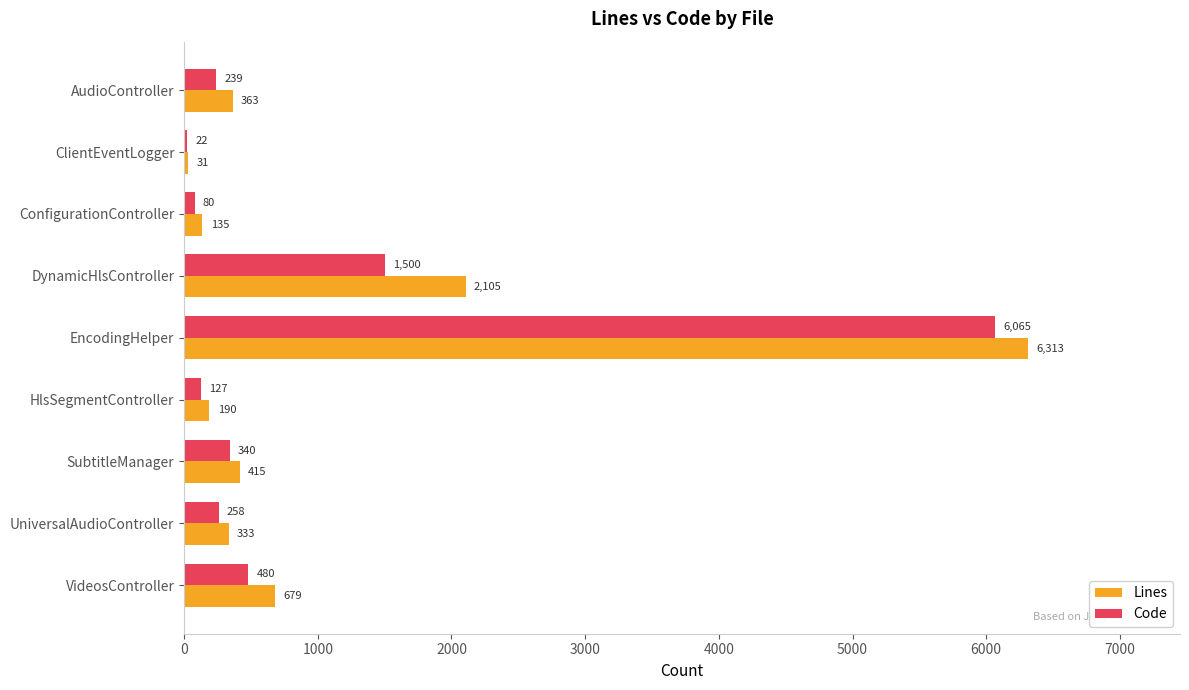

What is the sum of all Lines values?

10564